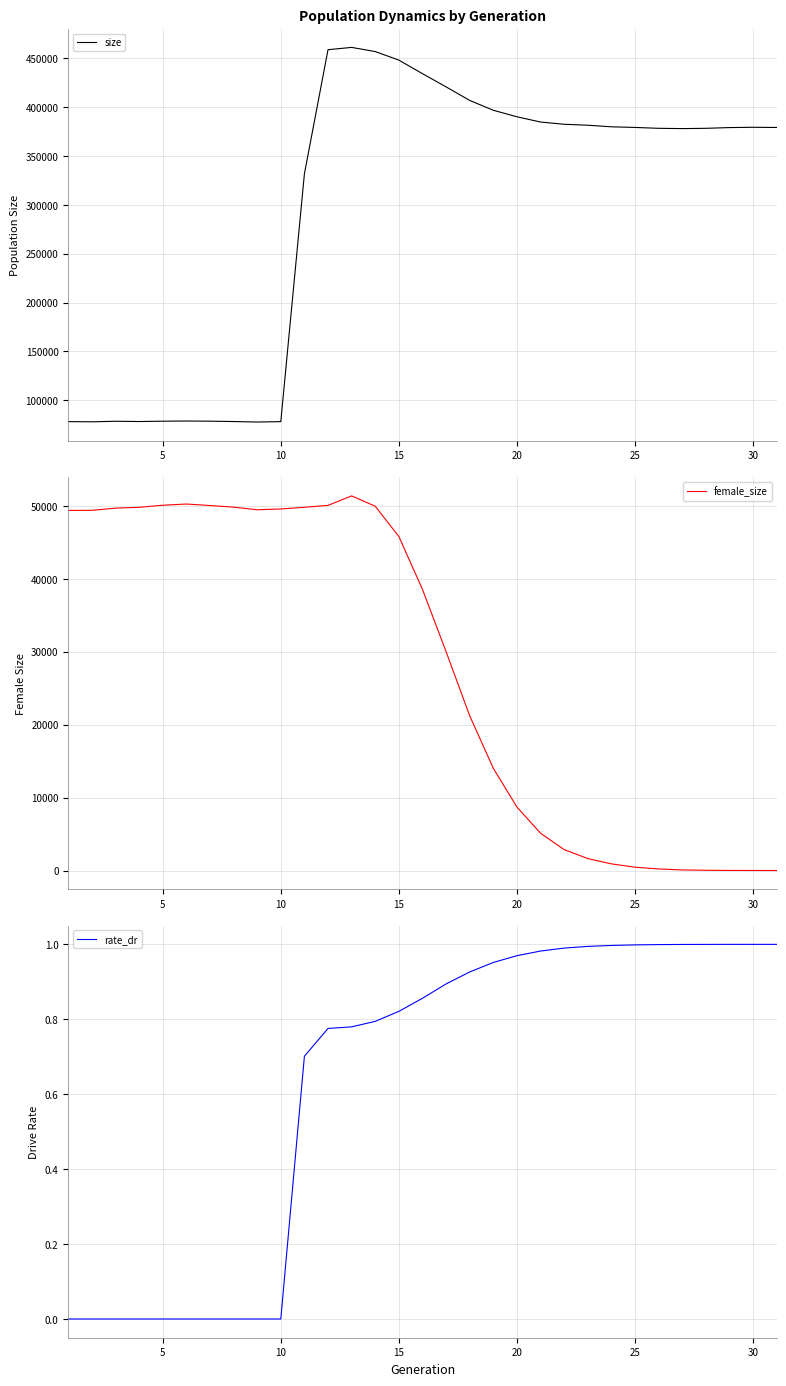

What is the maximum value for size?

461164